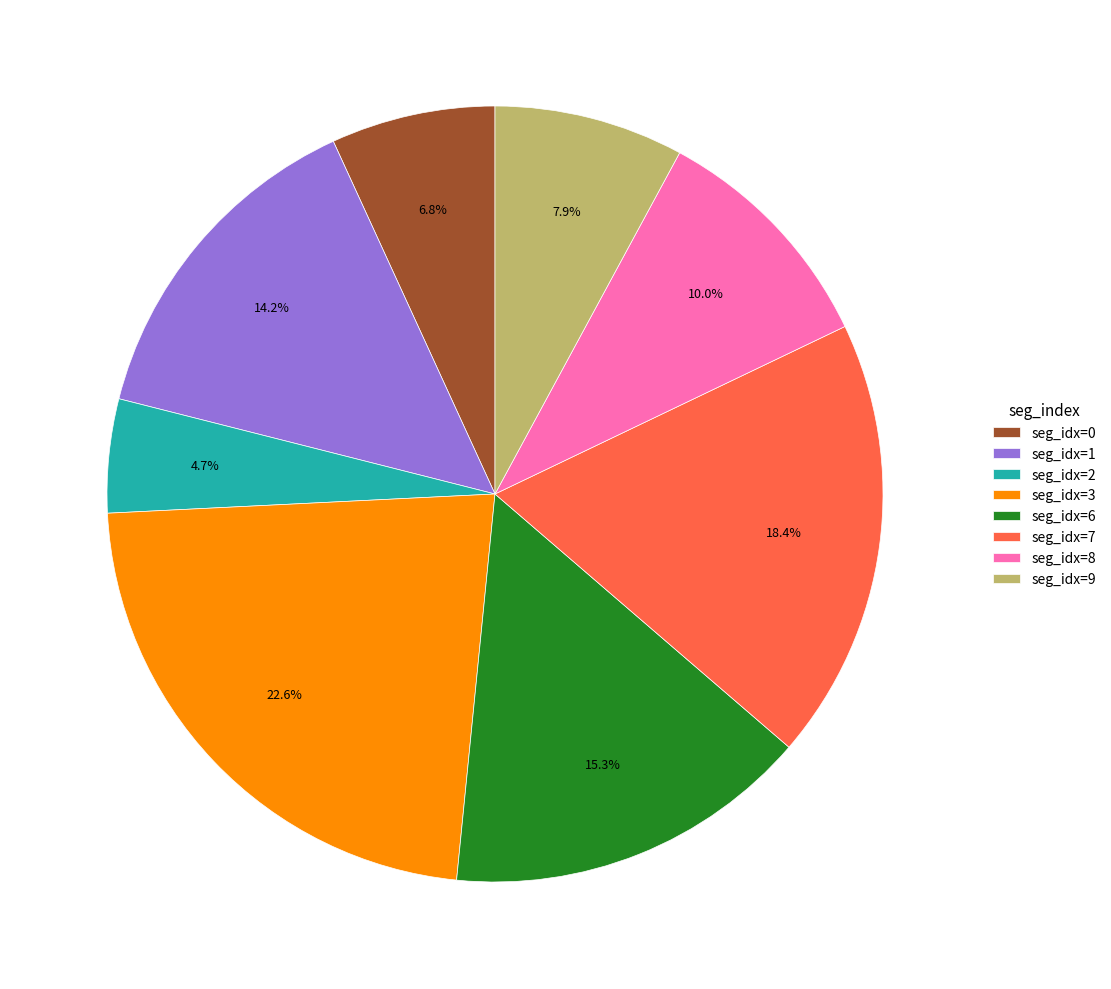

Between seg_idx=7 and seg_idx=0, which is larger?

seg_idx=7